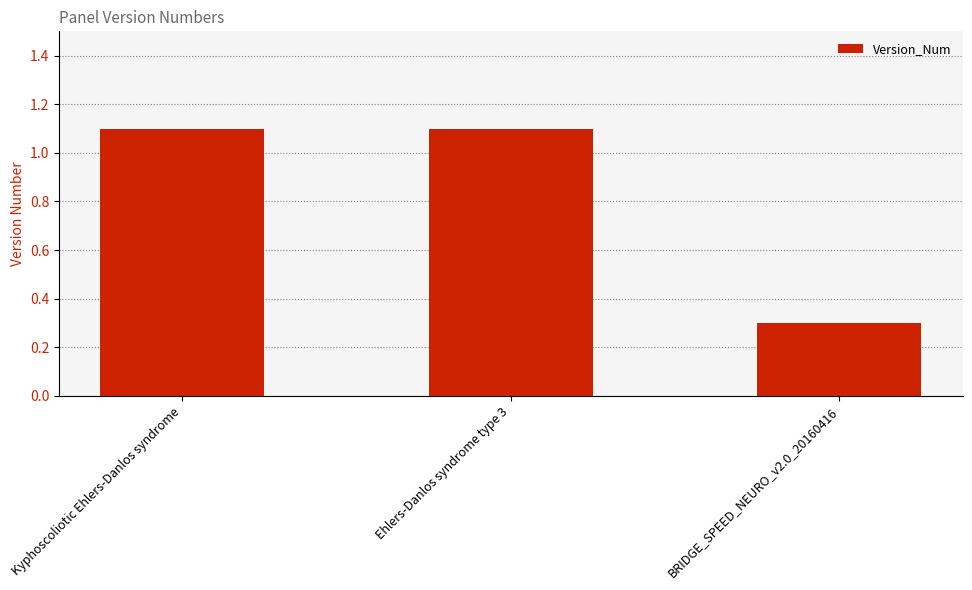

Reading right to left, what are all the values shown in this chart?

BRIDGE_SPEED_NEURO_v2.0_20160416=0.3	Ehlers-Danlos syndrome type 3=1.1	Kyphoscoliotic Ehlers-Danlos syndrome=1.1